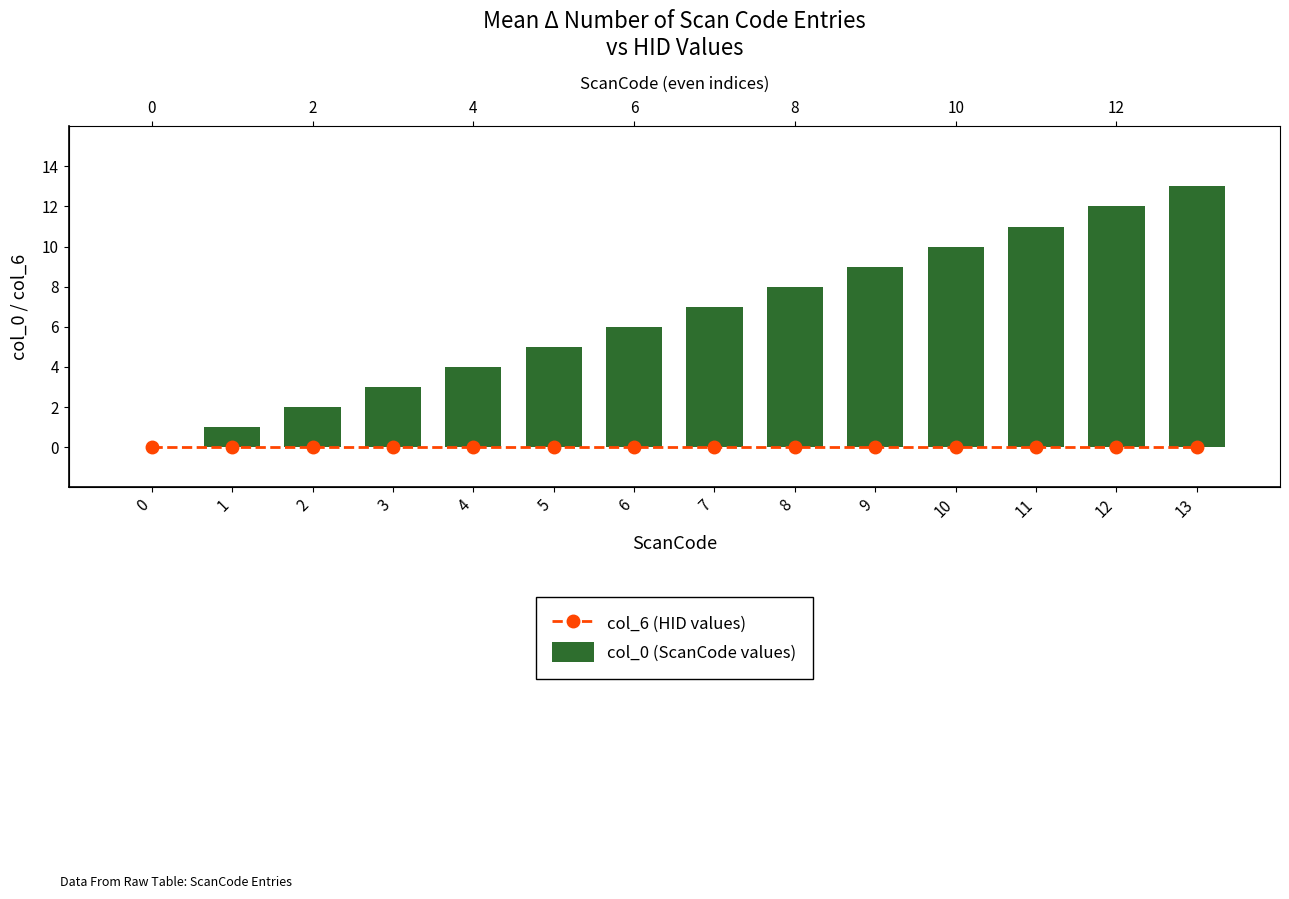

Which series has the largest total across all categories?

col_0 (ScanCode values)